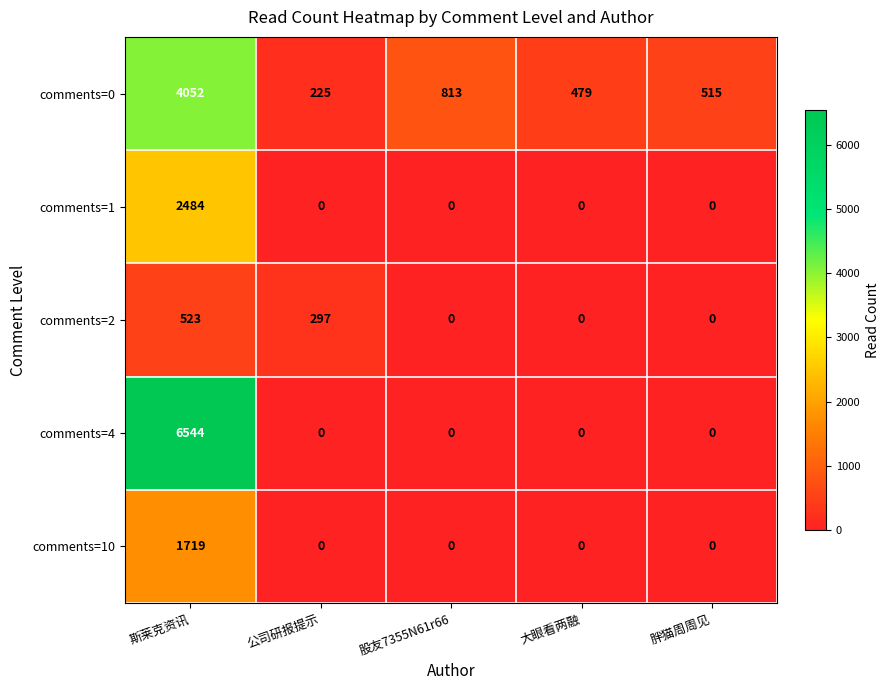

How many values in the comments=0 series are below 515?

2